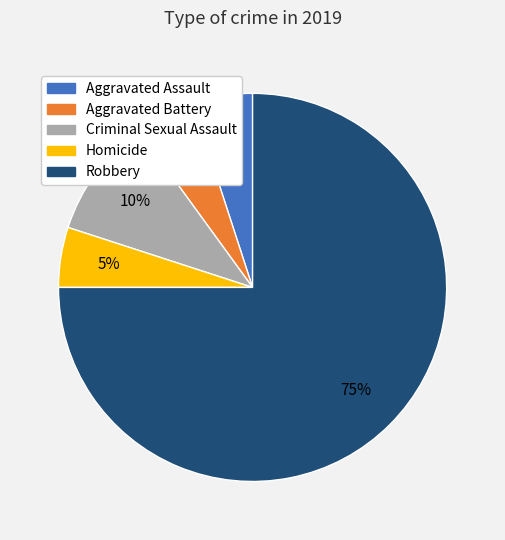

Does Homicide represent more than half of the total?

No